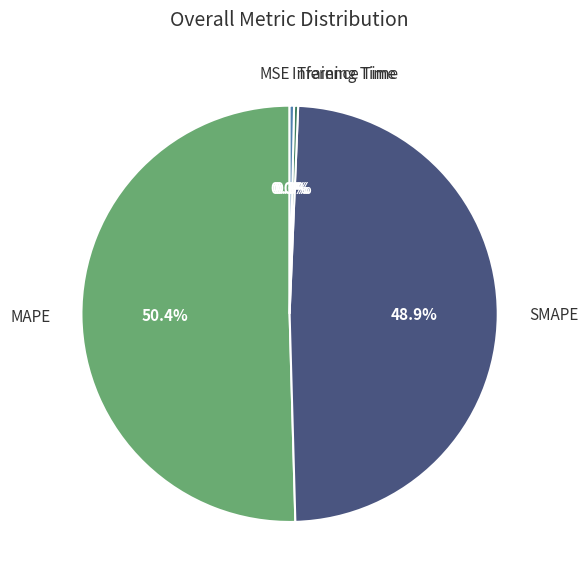

What is the ratio of the value at MAPE to the value at SMAPE?

1.0